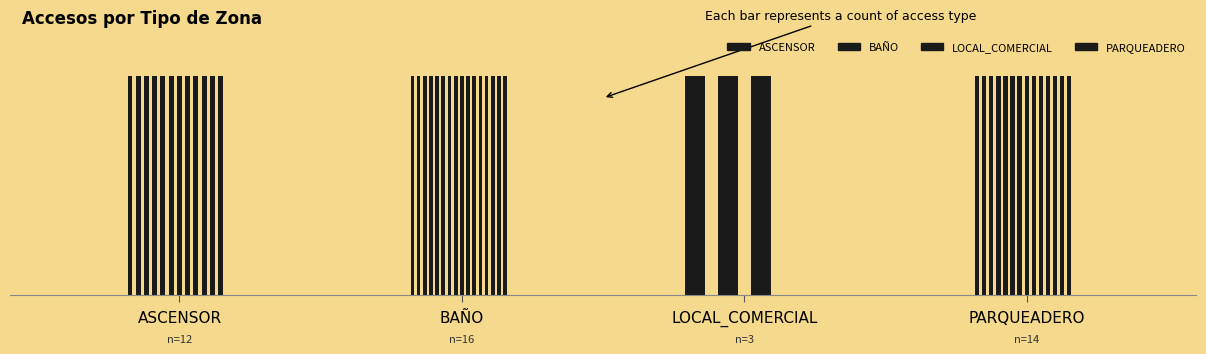

At which category does the chart reach its minimum across all series?

LOCAL_COMERCIAL